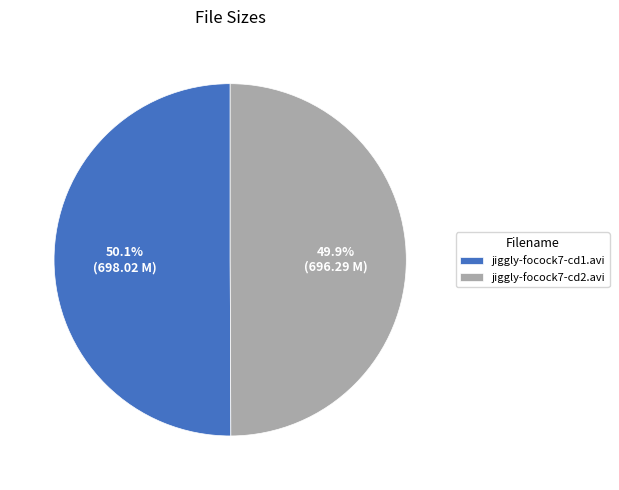

Is the sum of jiggly-focock7-cd2.avi and jiggly-focock7-cd1.avi greater than half?

Yes